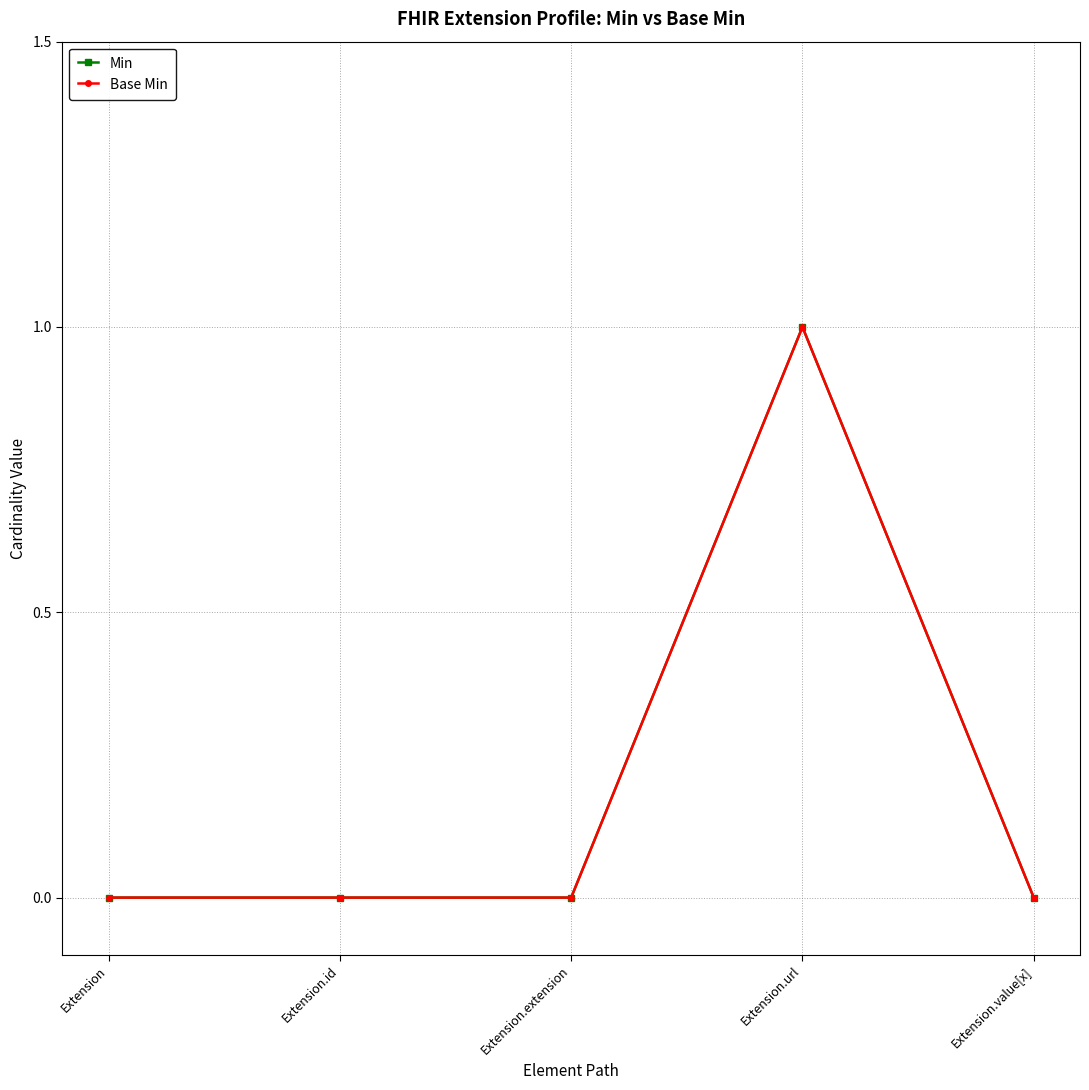

Which series has the widest spread of values?

Min